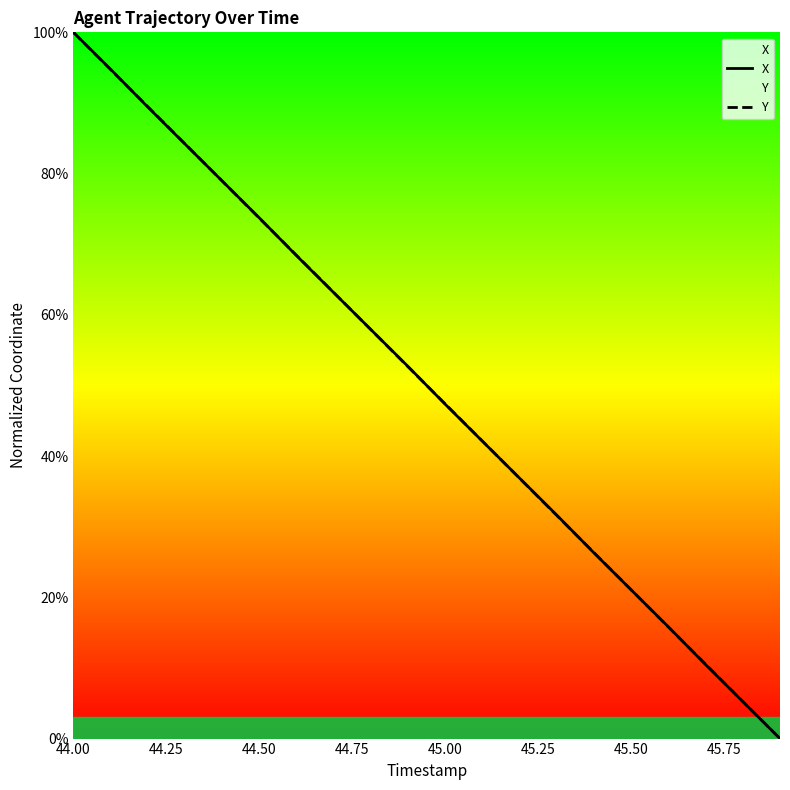

At which label does Y first exceed 52?

44.00